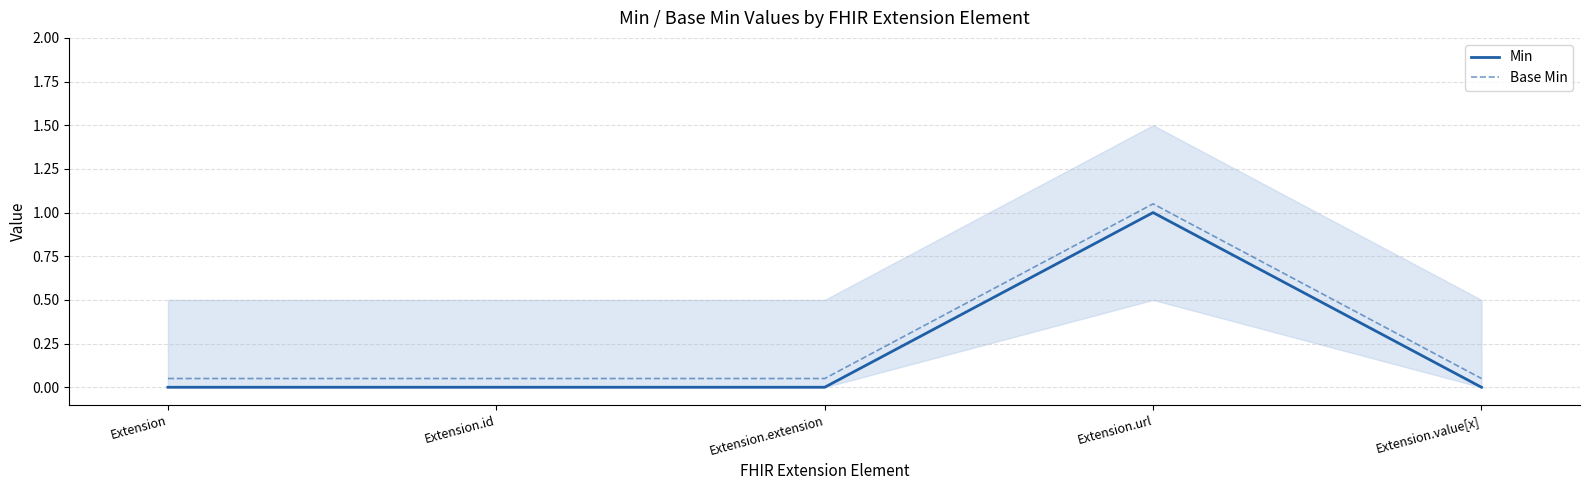

Reading right to left, extract all data points from this chart.

Min: Extension.value[x]=0.0	Extension.url=1.0	Extension.extension=0.0	Extension.id=0.0	Extension=0.0
Base Min: Extension.value[x]=0.1	Extension.url=1.1	Extension.extension=0.1	Extension.id=0.1	Extension=0.1